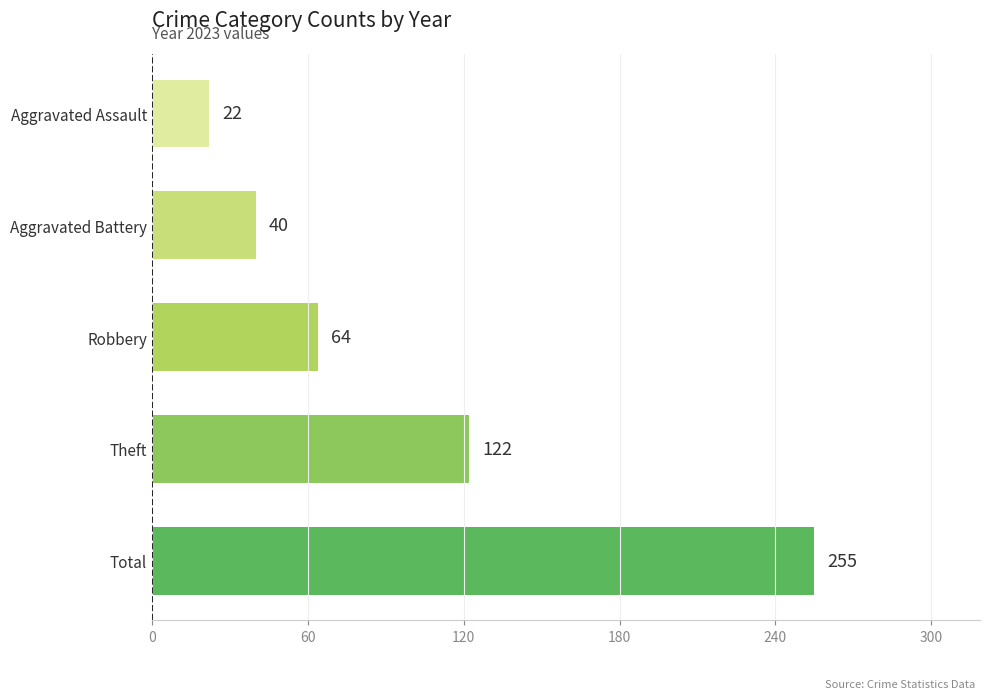

How many bars are there in total?

5